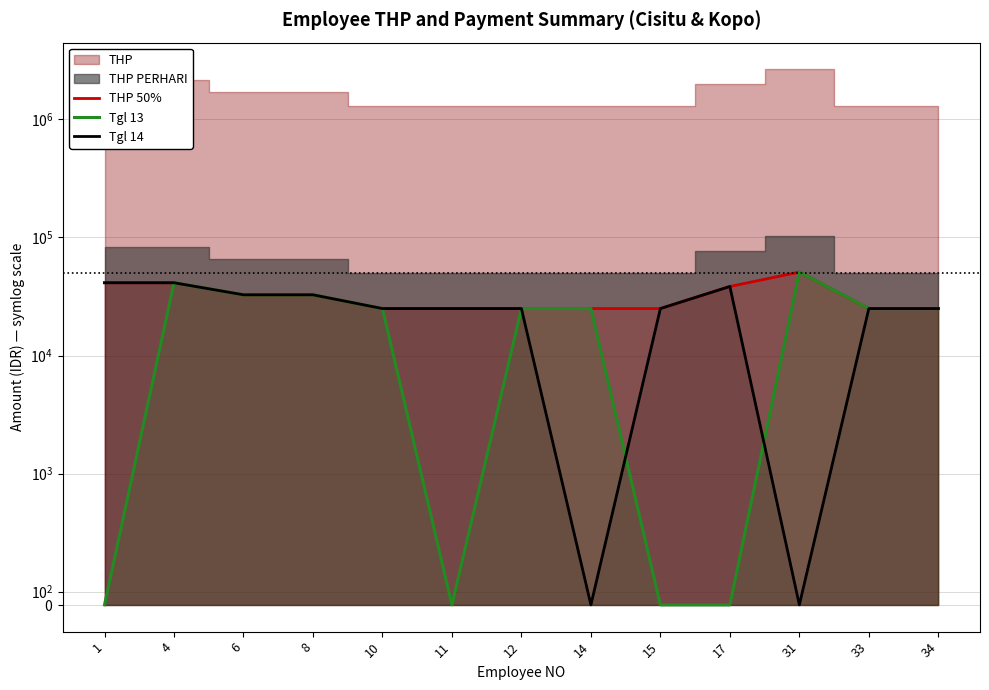

List the labels in order of THP 50% value, smallest first.

10, 11, 12, 14, 15, 33, 34, 6, 8, 17, 1, 4, 31